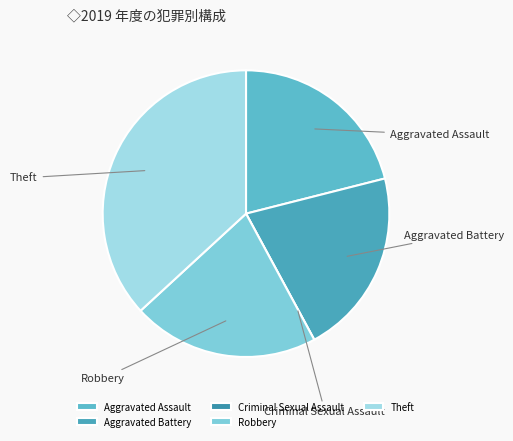

What is the ratio of the value at Aggravated Assault to the value at Aggravated Battery?

1.0